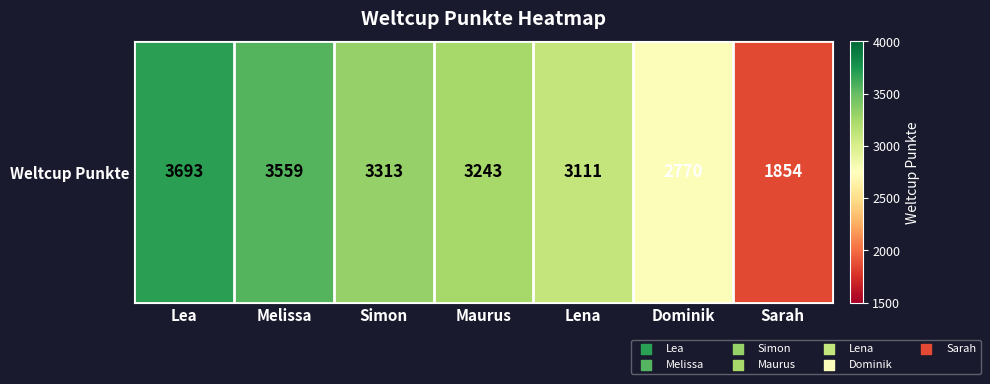

What is the change in value from Melissa to Sarah?

-1705